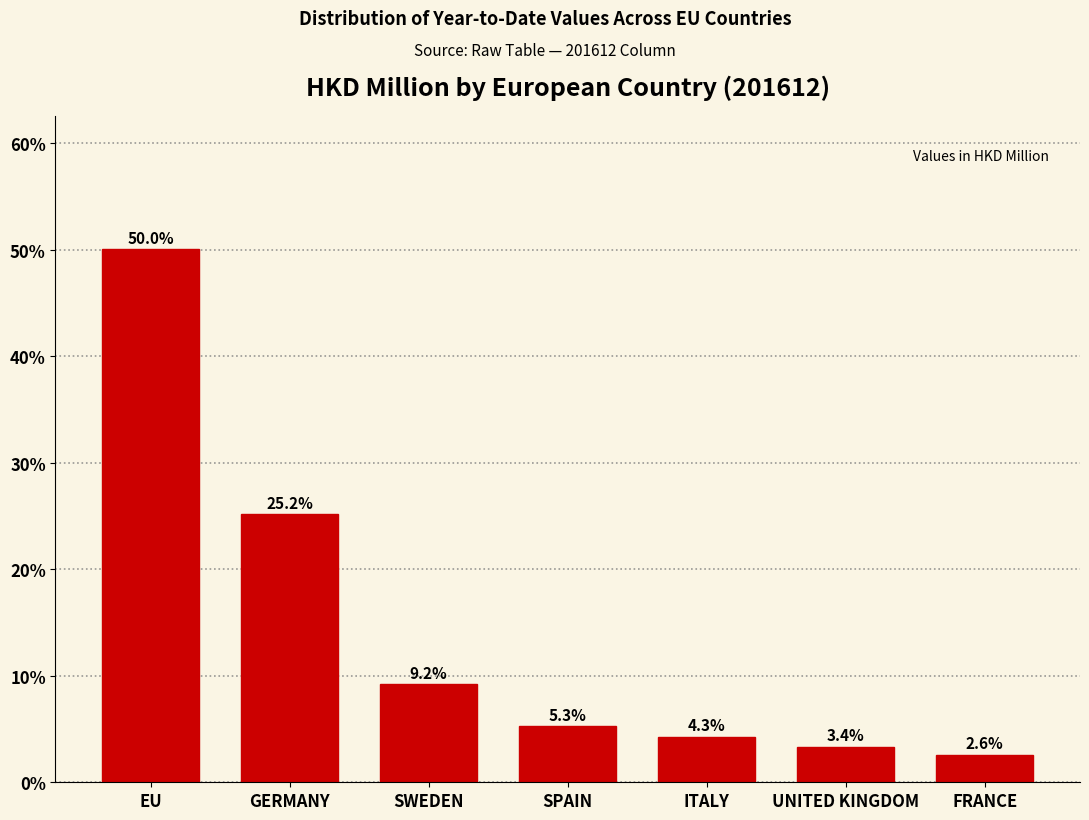

Reading left to right, list all the values displayed in this chart.

EU=50.0	GERMANY=25.2	SWEDEN=9.2	SPAIN=5.3	ITALY=4.3	UNITED KINGDOM=3.4	FRANCE=2.6